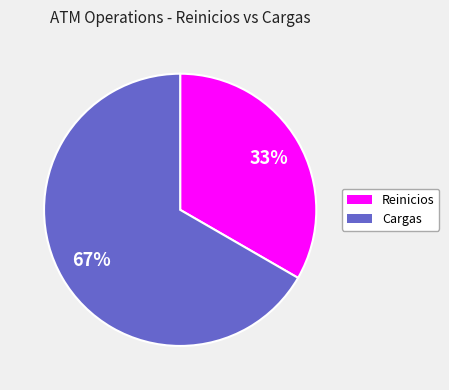

To the nearest percent, what percentage of the pie is Cargas?

67%